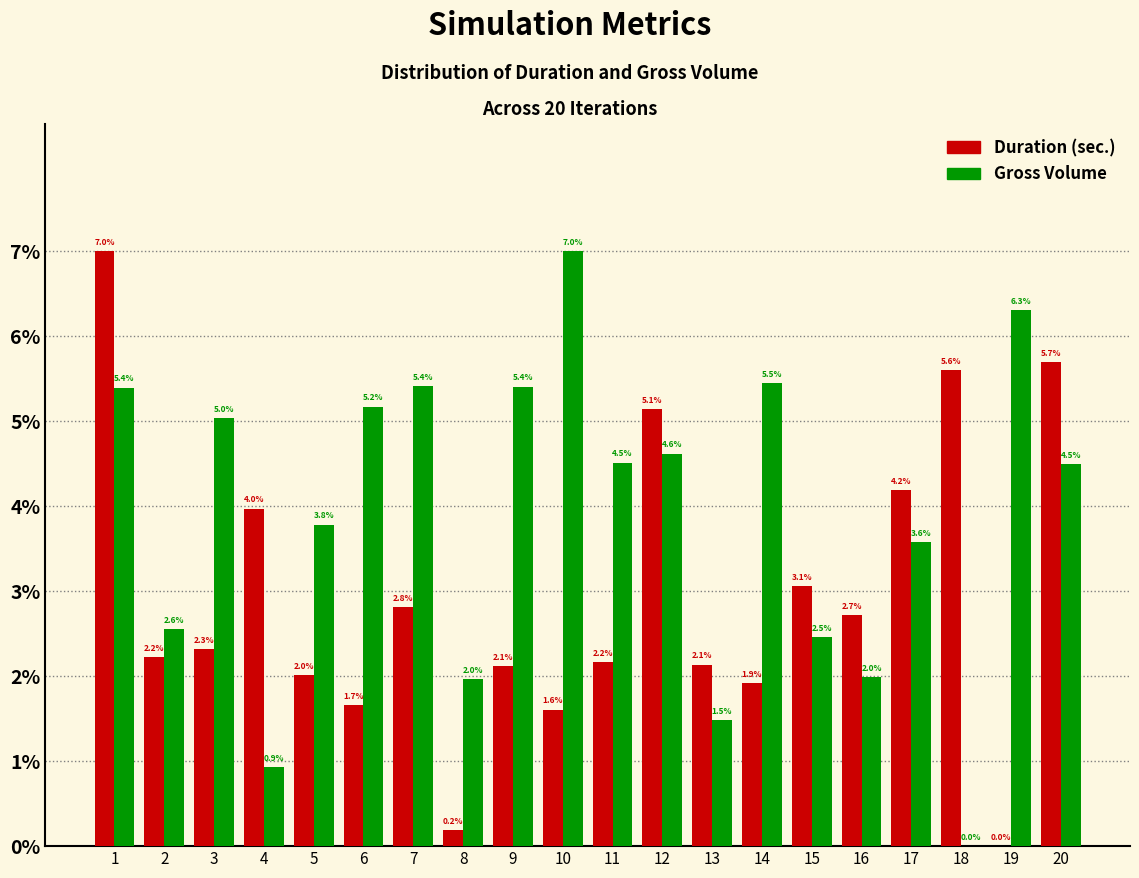

Reading left to right, what are all the values shown in this chart?

Duration (sec.): 1=7.0	2=2.2	3=2.3	4=4.0	5=2.0	6=1.7	7=2.8	8=0.2	9=2.1	10=1.6	11=2.2	12=5.1	13=2.1	14=1.9	15=3.1	16=2.7	17=4.2	18=5.6	19=0.0	20=5.7
Gross Volume: 1=5.4	2=2.6	3=5.0	4=0.9	5=3.8	6=5.2	7=5.4	8=2.0	9=5.4	10=7.0	11=4.5	12=4.6	13=1.5	14=5.5	15=2.5	16=2.0	17=3.6	18=0.0	19=6.3	20=4.5